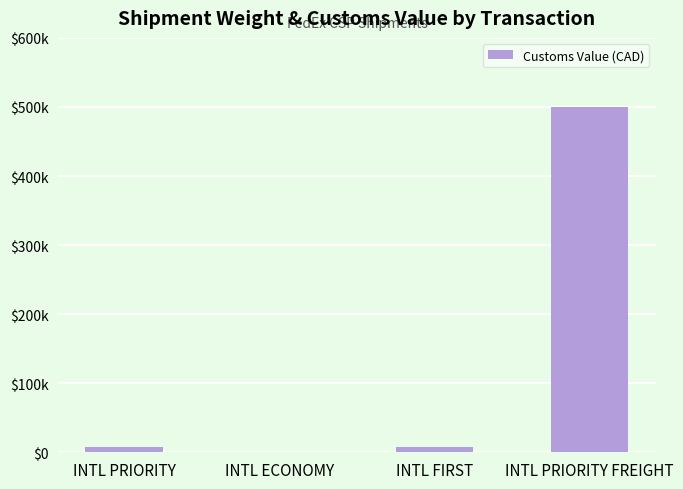

At which label does the data first exceed 8045?

INTL PRIORITY FREIGHT